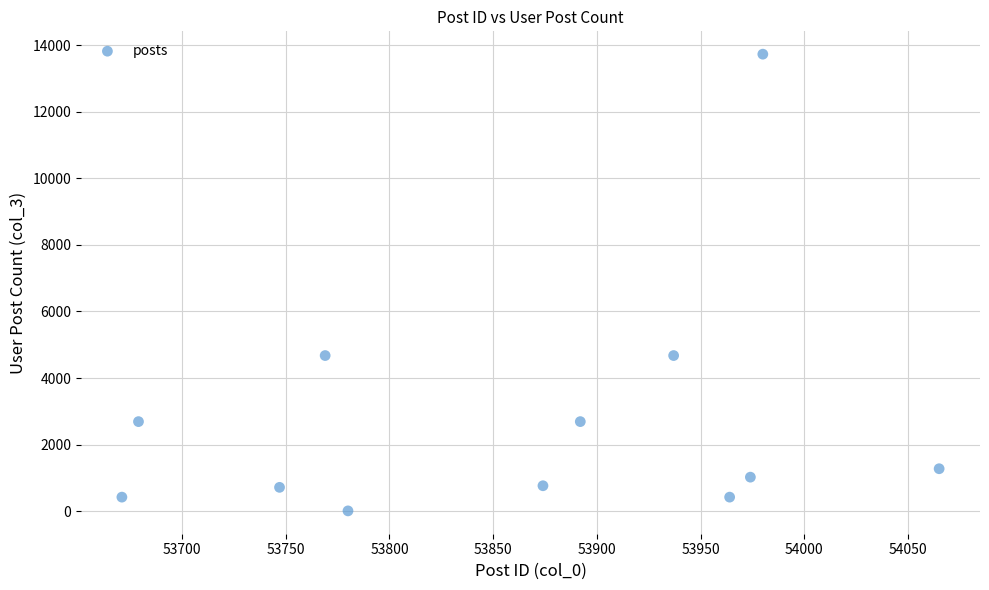

What is the average X value?

53861